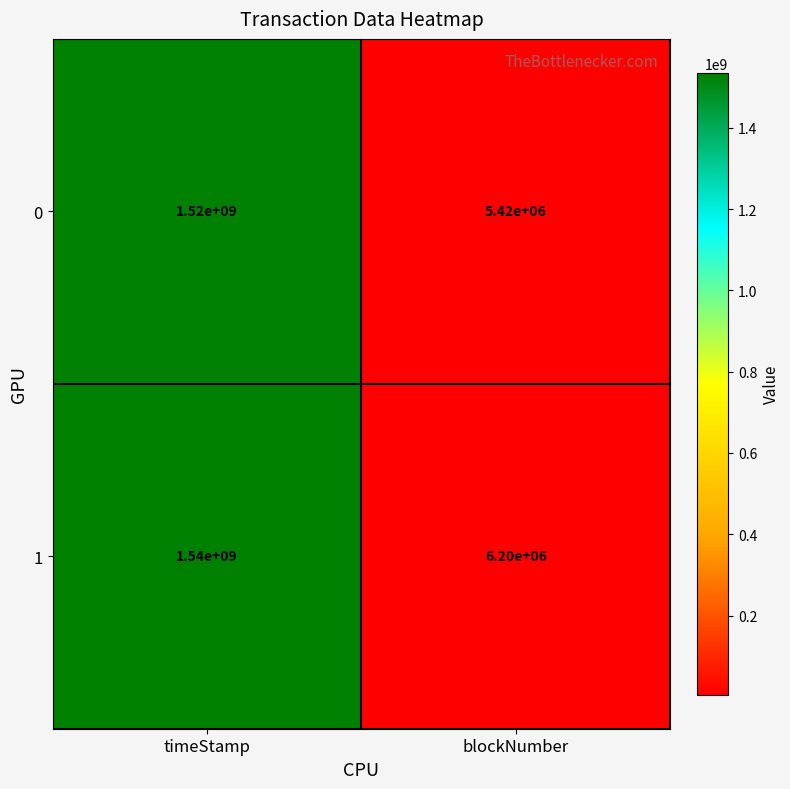

Reading left to right, list all the values displayed in this chart.

0: timeStamp=1520000000	blockNumber=5420000
1: timeStamp=1540000000	blockNumber=6200000